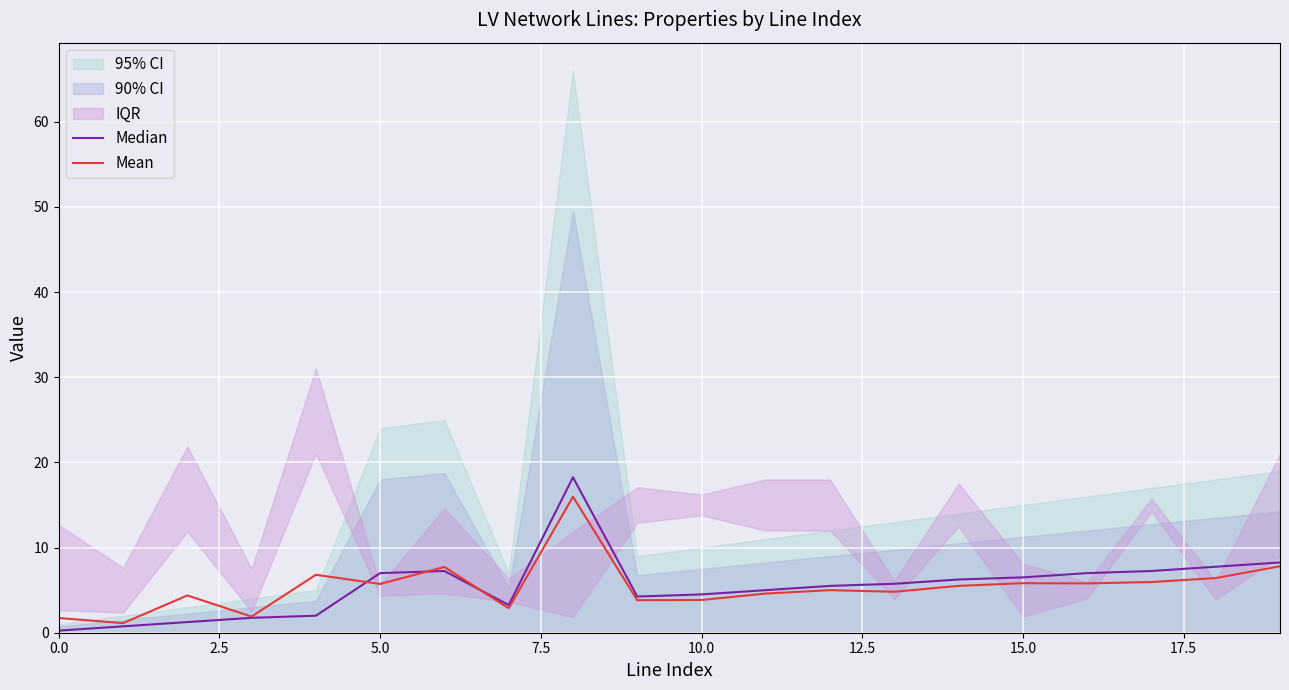

Reading left to right, what are all the values shown in this chart?

Median: 0.2	0.8	1.2	1.8	2.0	7.0	7.2	3.2	18.2	4.2	4.5	5.0	5.5	5.8	6.2	6.5	7.0	7.2	7.8	8.2
Mean: 1.7	1.1	4.4	1.9	6.8	5.7	7.7	2.9	16.0	3.8	3.8	4.6	5.0	4.8	5.5	5.8	5.8	6.0	6.4	7.8